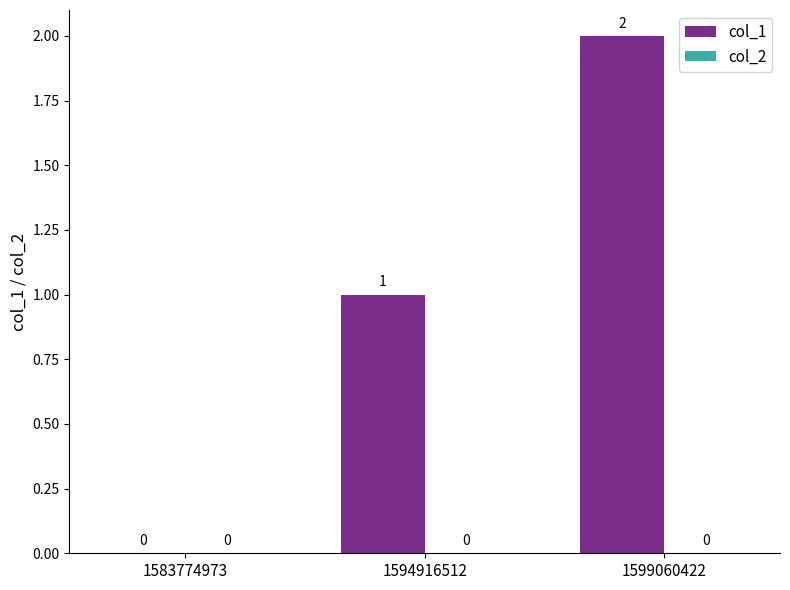

Are the bars horizontal?

No